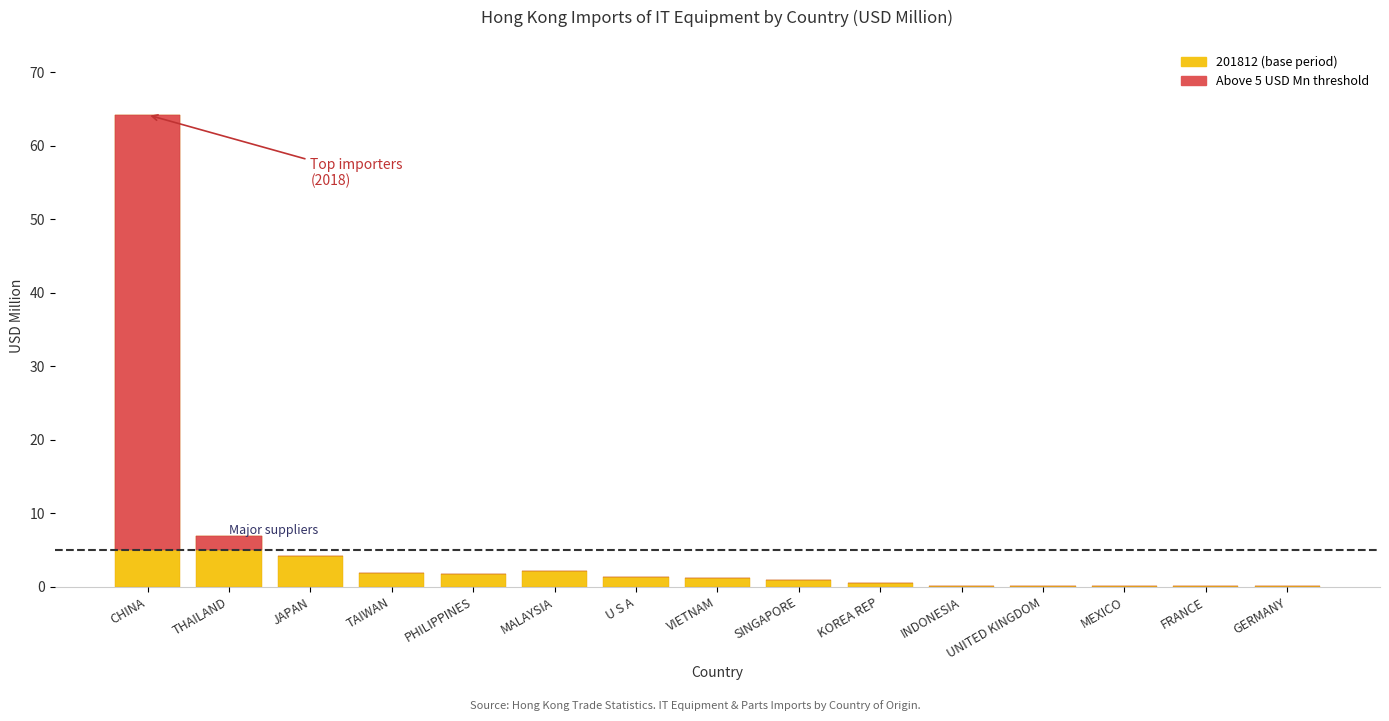

Are the bars horizontal?

No